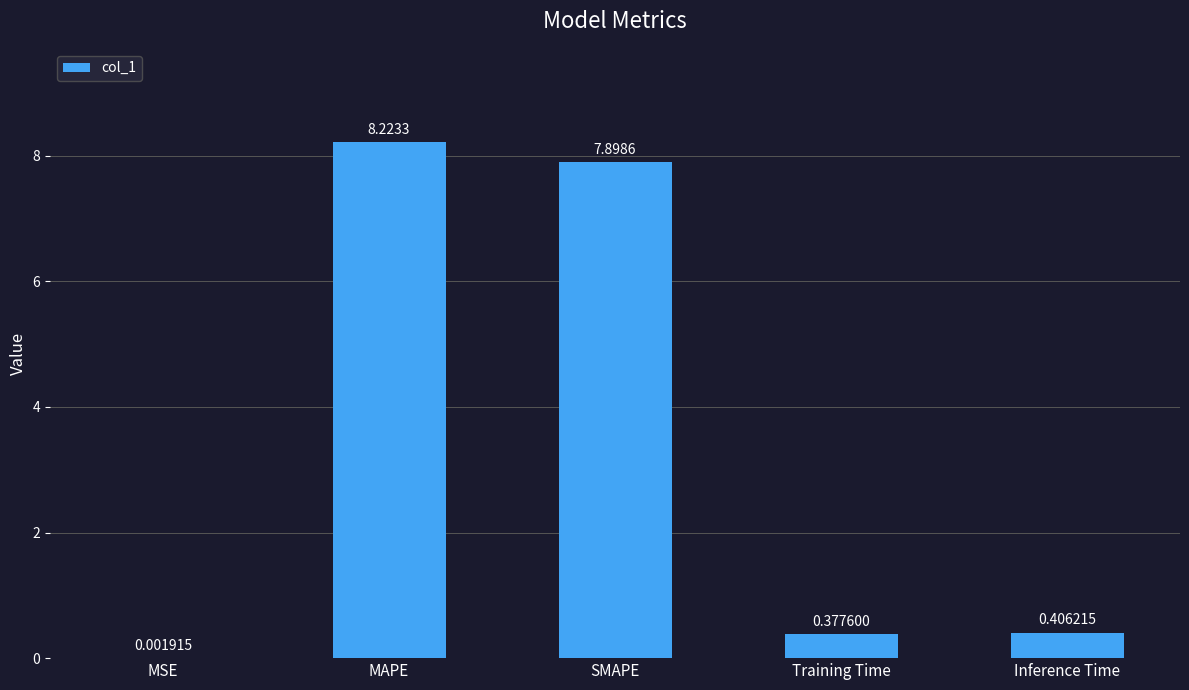

What is the change in value from SMAPE to Inference Time?

-7.5